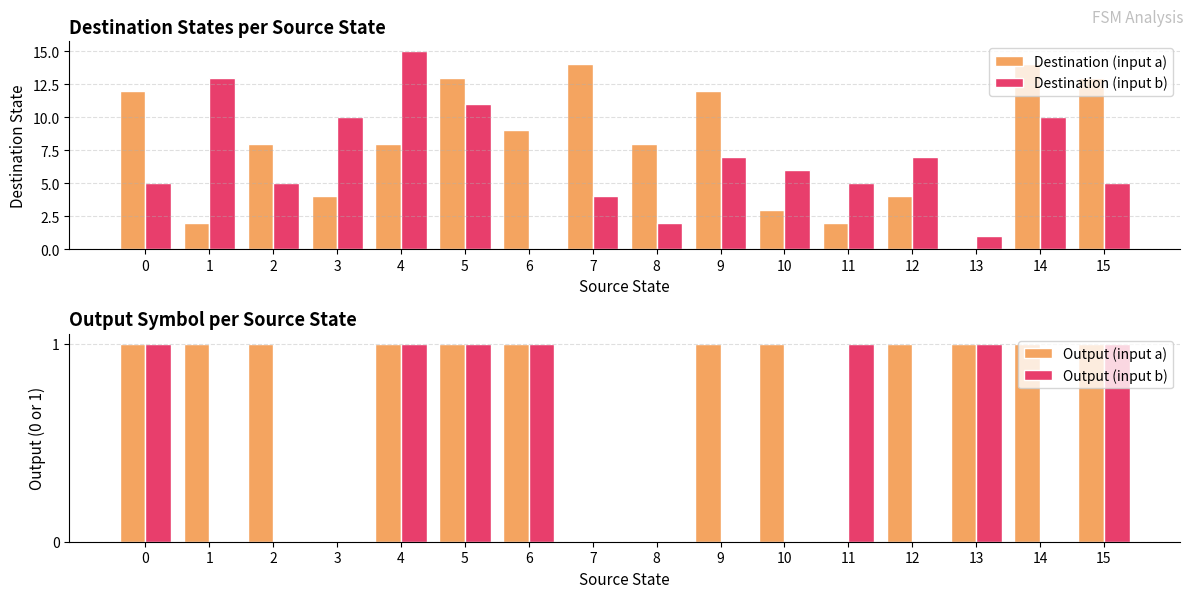

Which series has the widest spread of values?

Destination (input b)